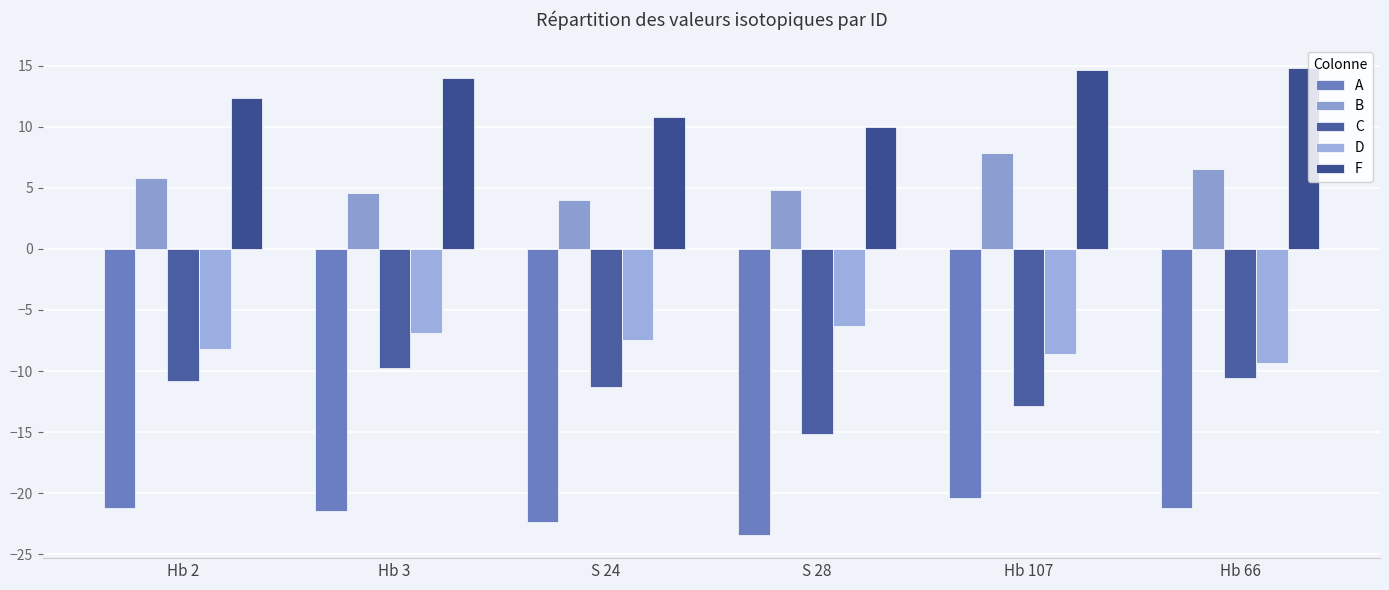

What is the total value across all series at S 24?

-26.3